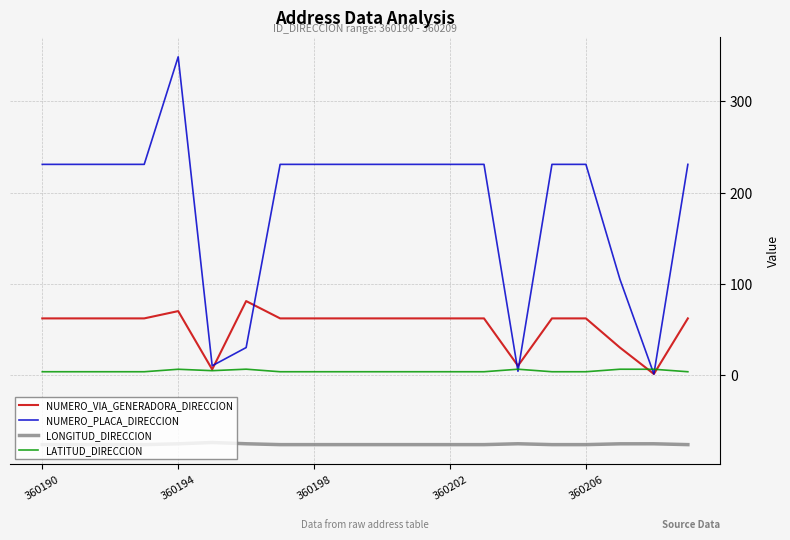

Does the chart have visible grid lines?

Yes